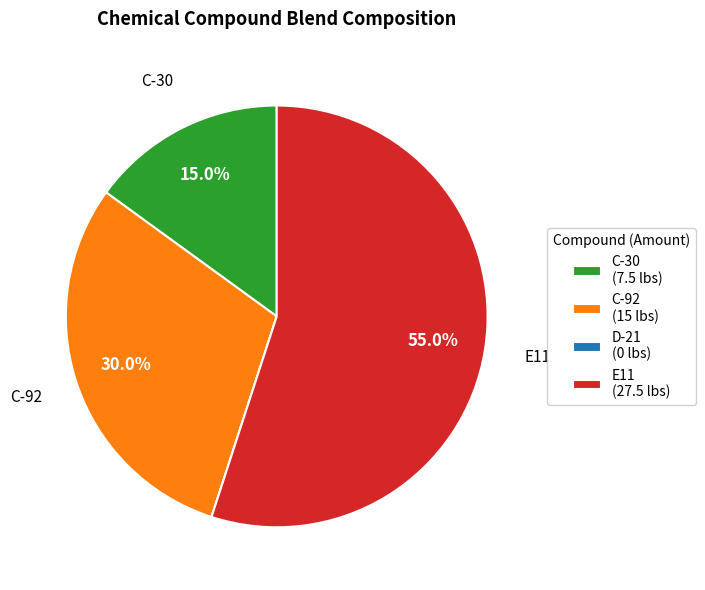

What is the ratio of the value at C-92 (15 lbs) to the value at E11 (27.5 lbs)?

0.5